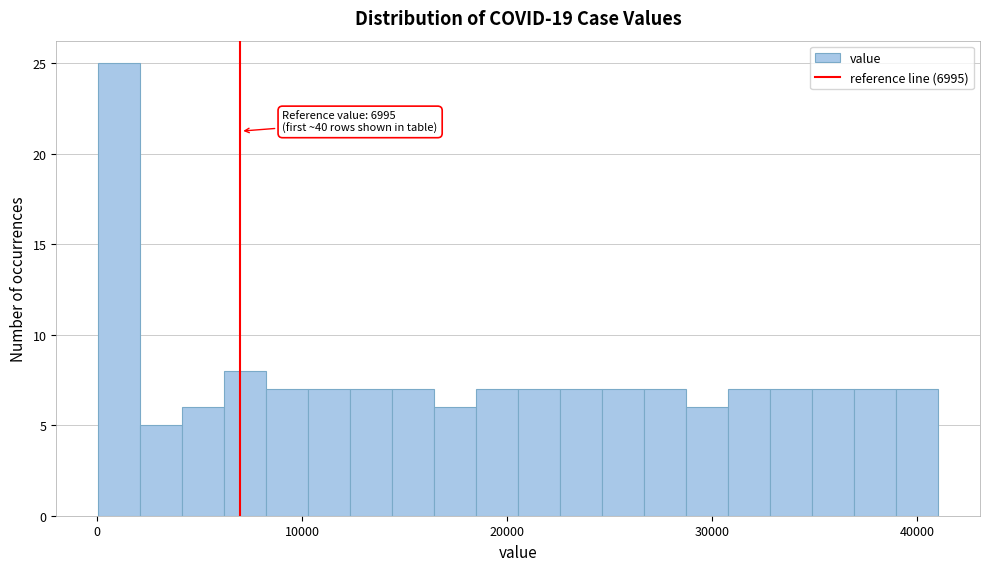

Read against the x-axis, roughly where is the centre of the tallest bar?

1000